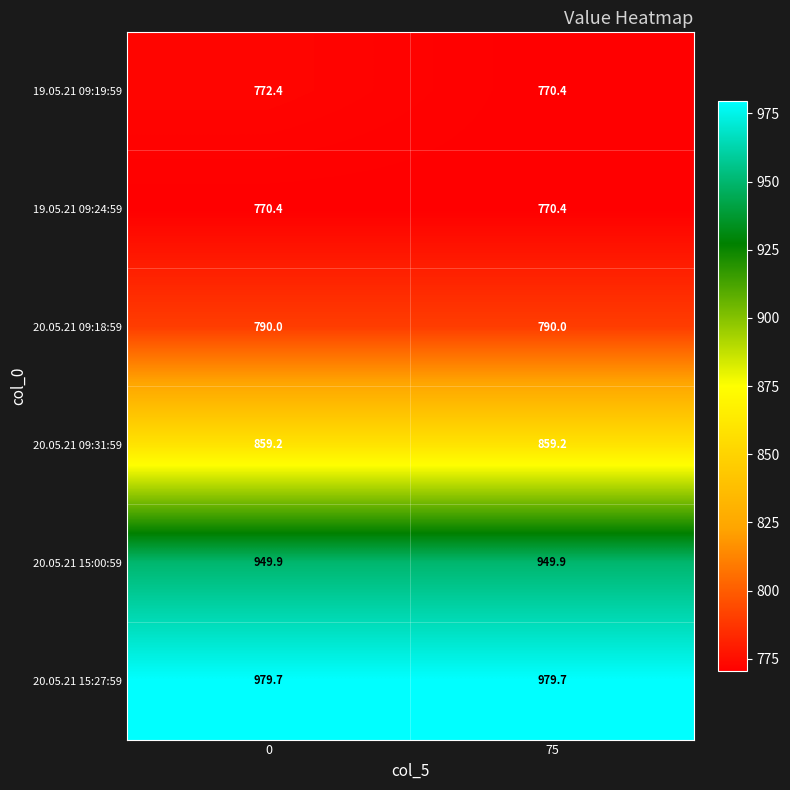

Reading left to right, what are all the values shown in this chart?

19.05.21 09:19:59: 772.4	770.4
19.05.21 09:24:59: 770.4	770.4
20.05.21 09:18:59: 790.0	790.0
20.05.21 09:31:59: 859.2	859.2
20.05.21 15:00:59: 949.9	949.9
20.05.21 15:27:59: 979.7	979.7